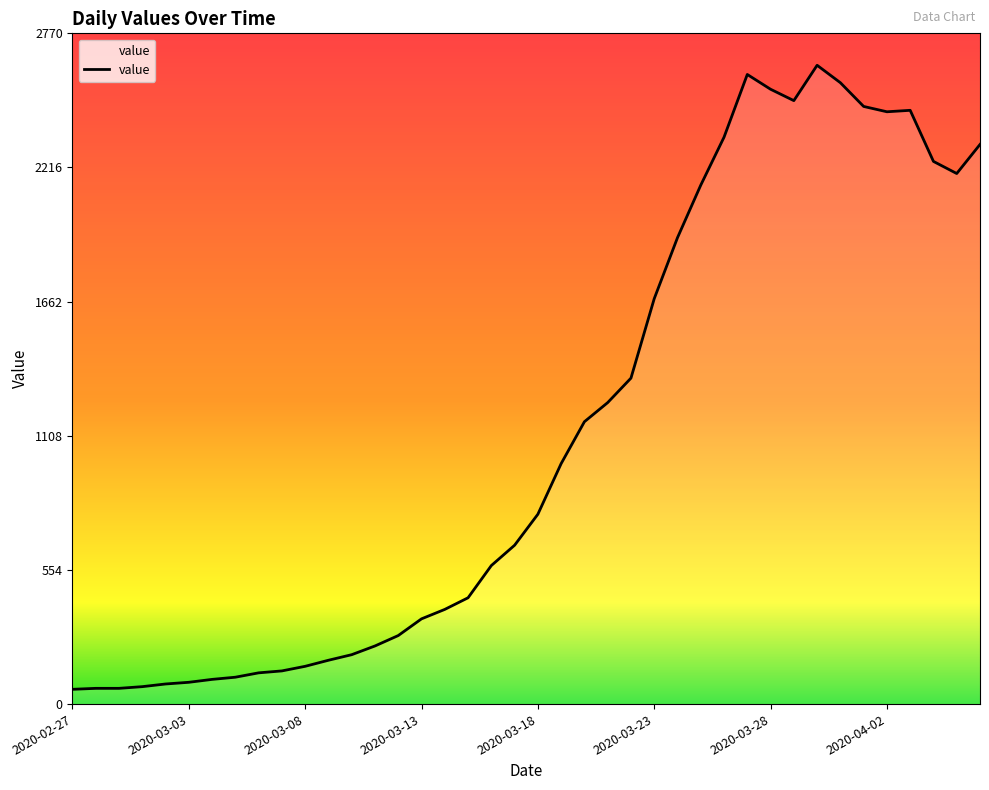

What is the smallest value displayed?

61